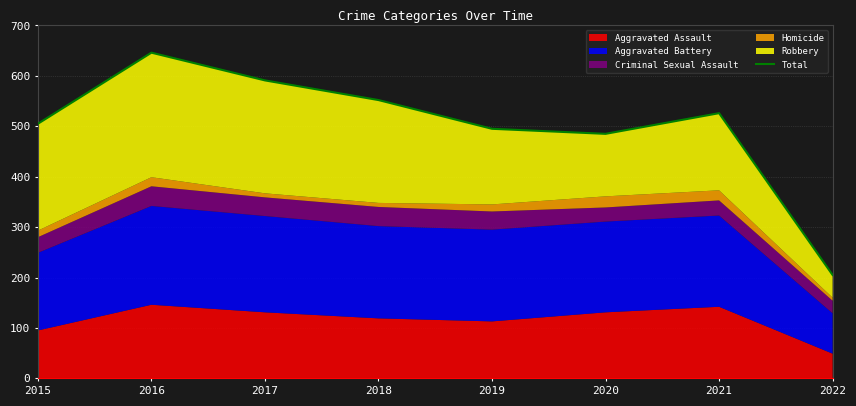

Does the chart display data point markers on the line(s)?

No